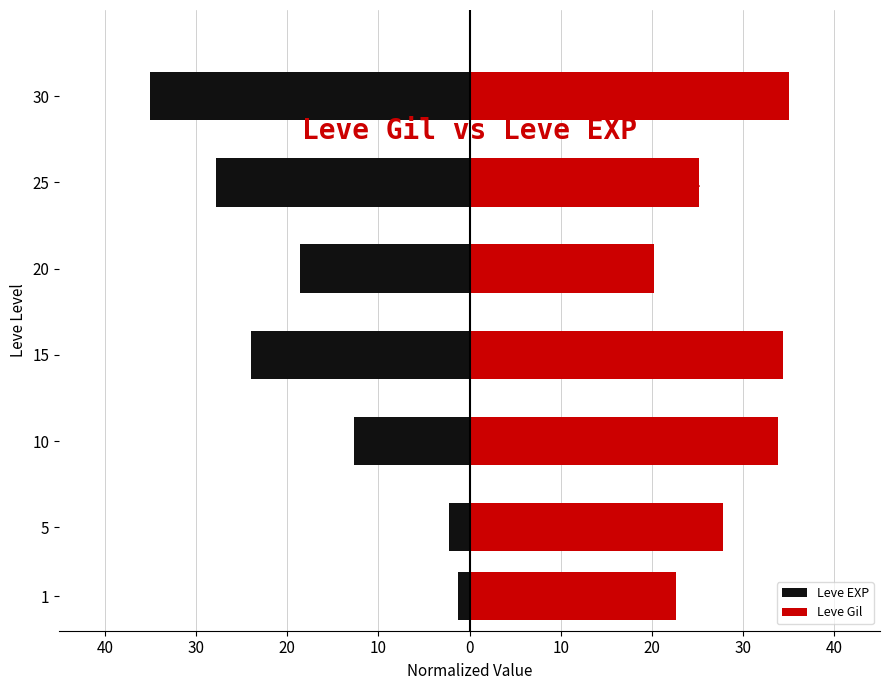

At which category is the sum across all series the highest?

5